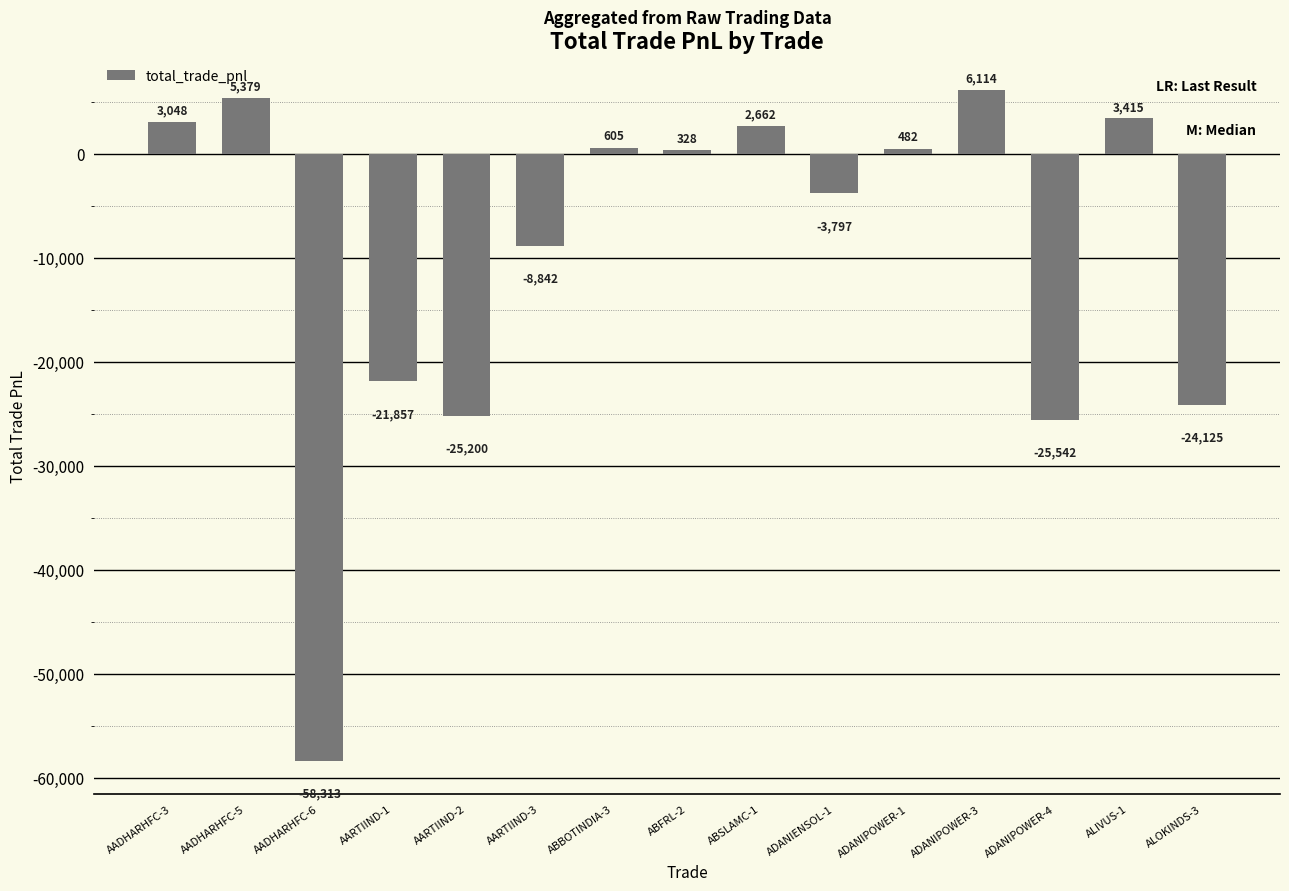

What position from the left is AARTIIND-3?

6